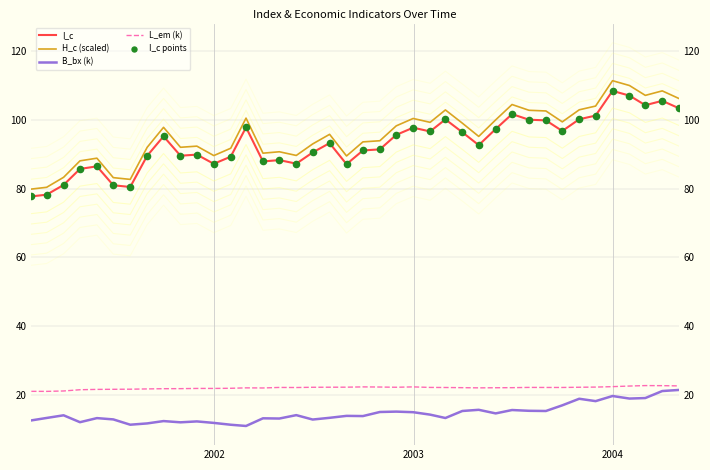

Which series reaches the maximum Y coordinate?

H_c (scaled)